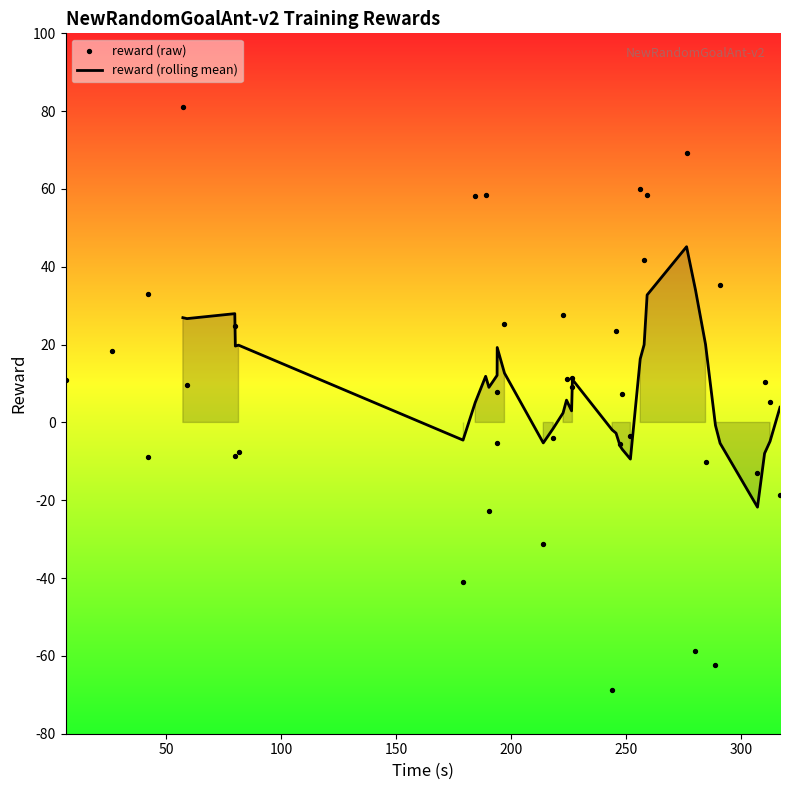

What is the highest value of the reward (rolling mean) series?

45.2